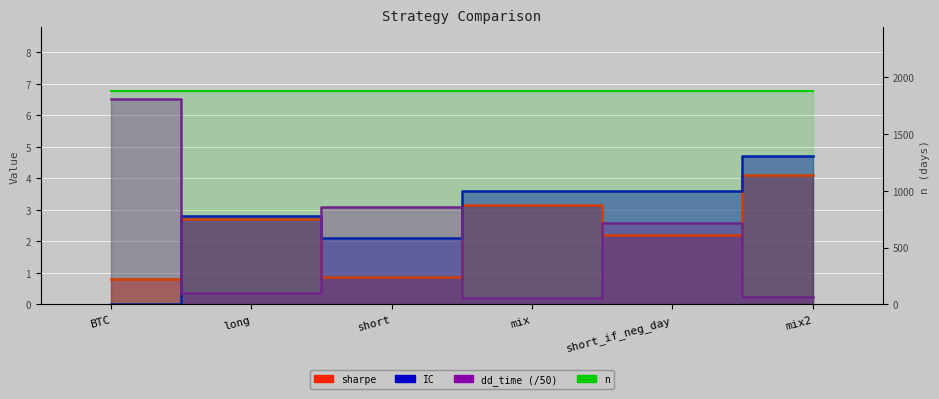

What is the label of the 6th point from the right?

BTC